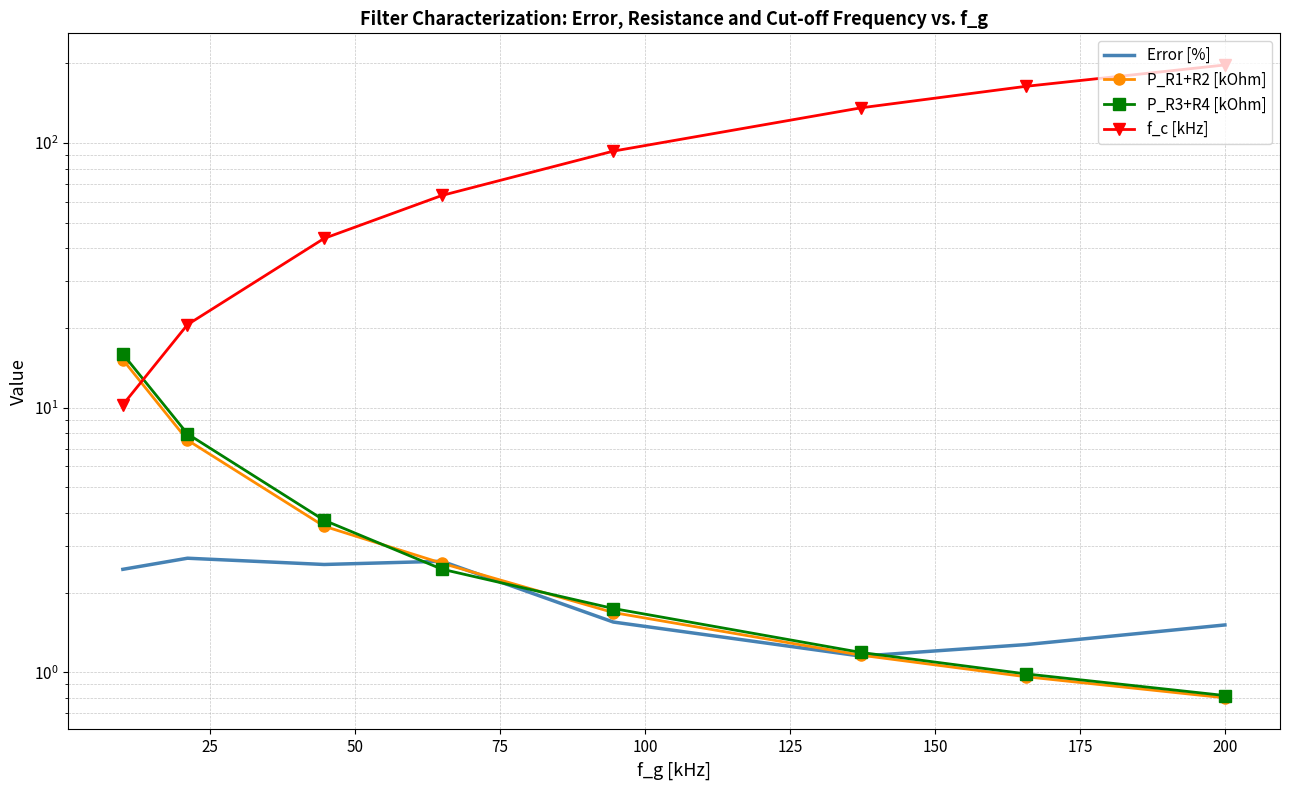

What is the value of the P_R1+R2 [kOhm] point at the 8th from the left?

0.8